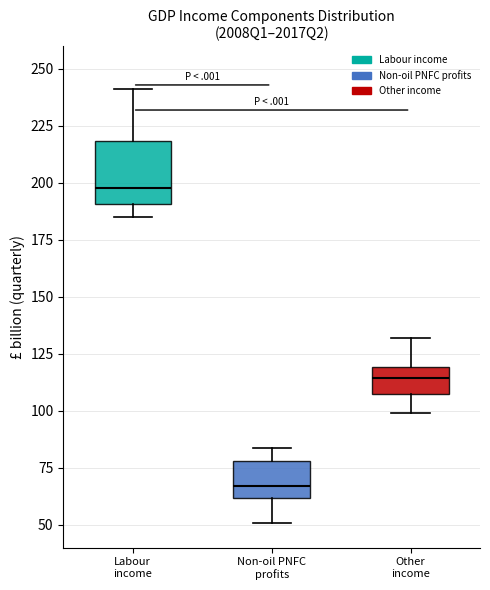

Reading left to right, transcribe this box plot: for each box, give where its median line is, the range the box spans, and where its two whiskers end, as read against the y-axis. The values are not printed on the chart, so give them approximately, as read against the axis.

Labour income: median 200, box 190 to 220, whiskers 185 to 240
Non-oil PNFC profits: median 65, box 60 to 80, whiskers 50 to 85
Other income: median 115, box 105 to 120, whiskers 100 to 130